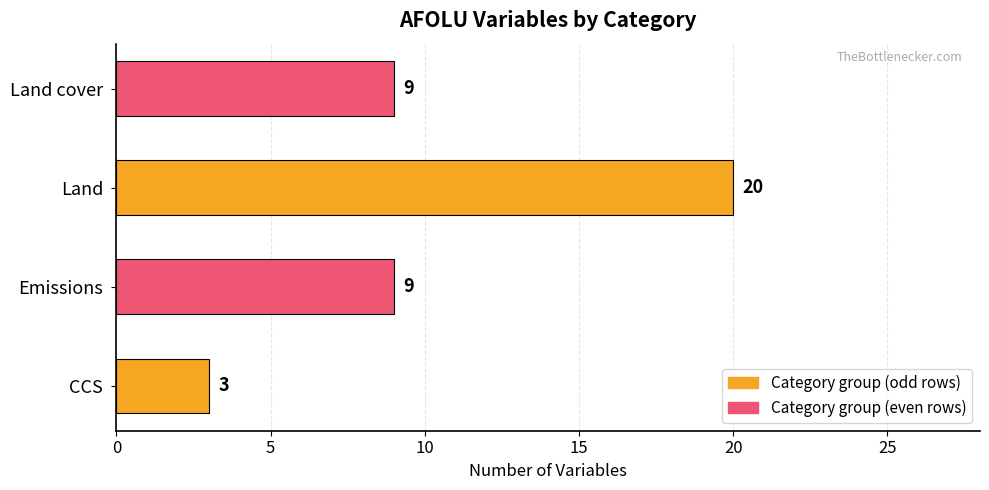

Count the number of data series in this chart.

1